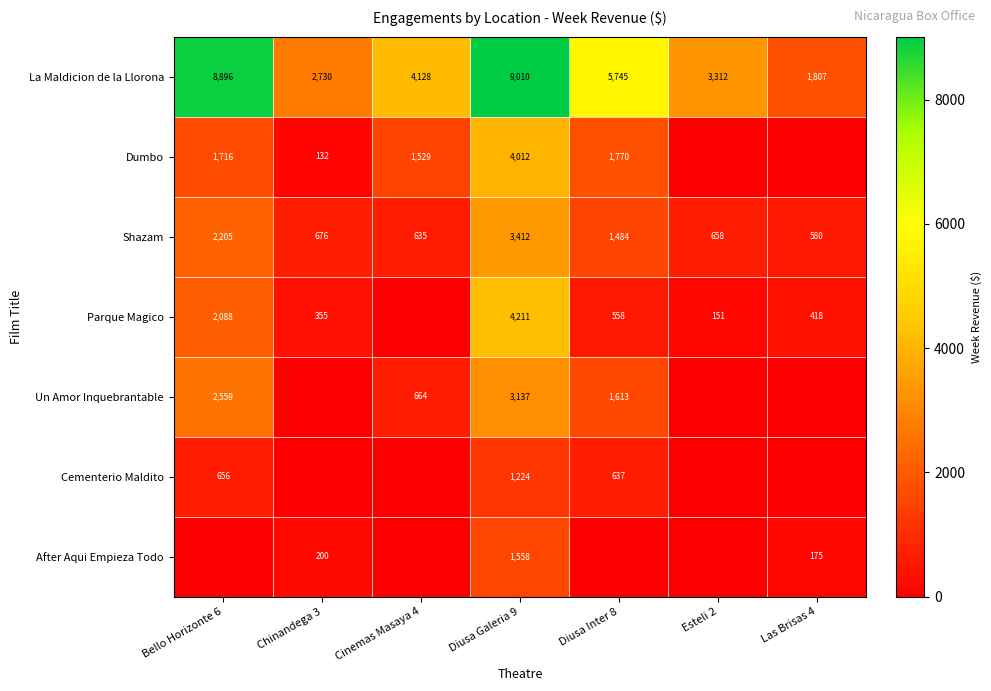

What is the spread (max minus min) of values at Las Brisas 4?

1807.4